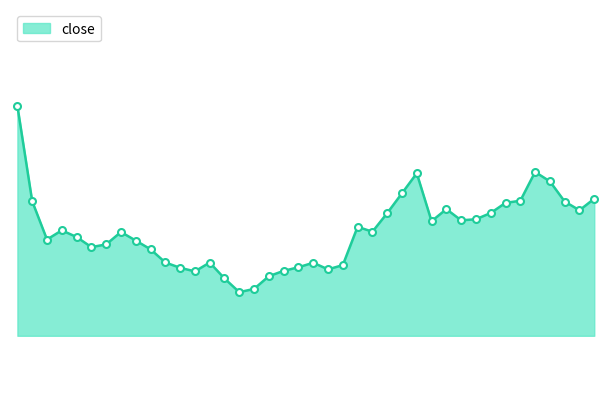

List the labels in order of value, largest first.

20210930, 20211125, 20211115, 20211126, 20211112, 20211201, 20211124, 20211008, 20211129, 20211123, 20211117, 20211130, 20211122, 20211111, 20211119, 20211118, 20211116, 20211109, 20211012, 20211110, 20211018, 20211013, 20211011, 20211019, 20211015, 20211014, 20211020, 20211021, 20211026, 20211104, 20211108, 20211103, 20211022, 20211105, 20211102, 20211025, 20211101, 20211027, 20211029, 20211028